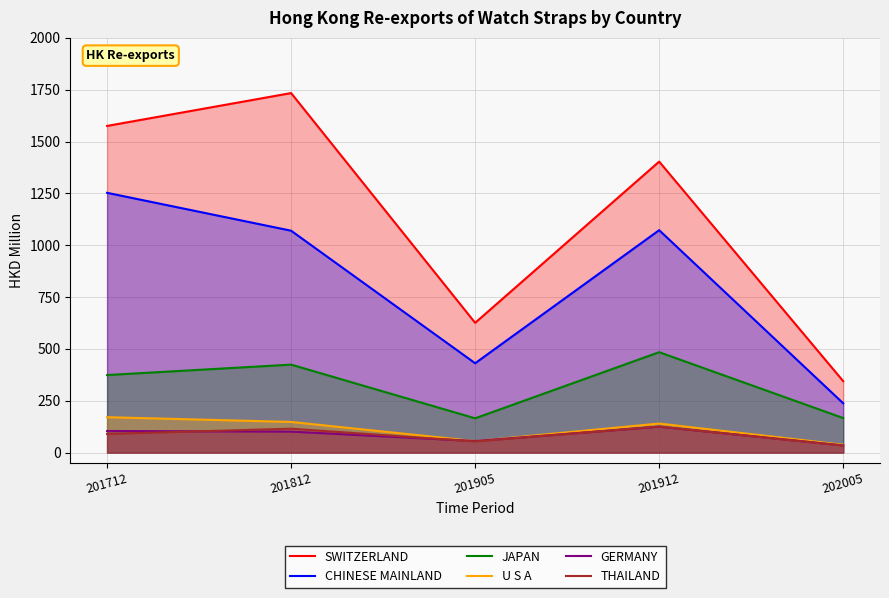

True or false: SWITZERLAND has a value of 236.5 at 202005.

False